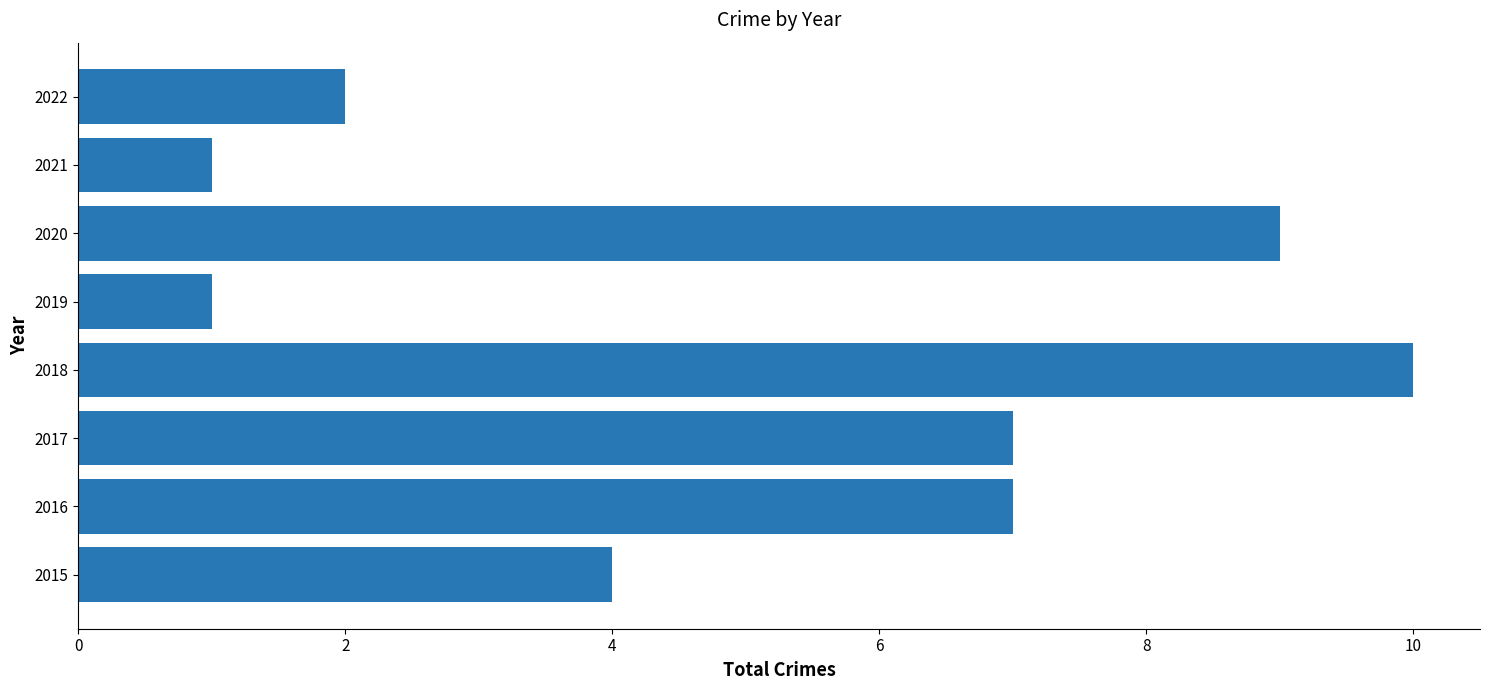

How many values are below 7?

4